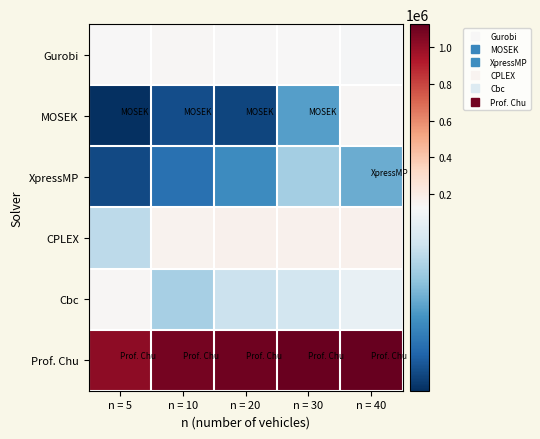

Which category has the lowest value across all series?

n = 5